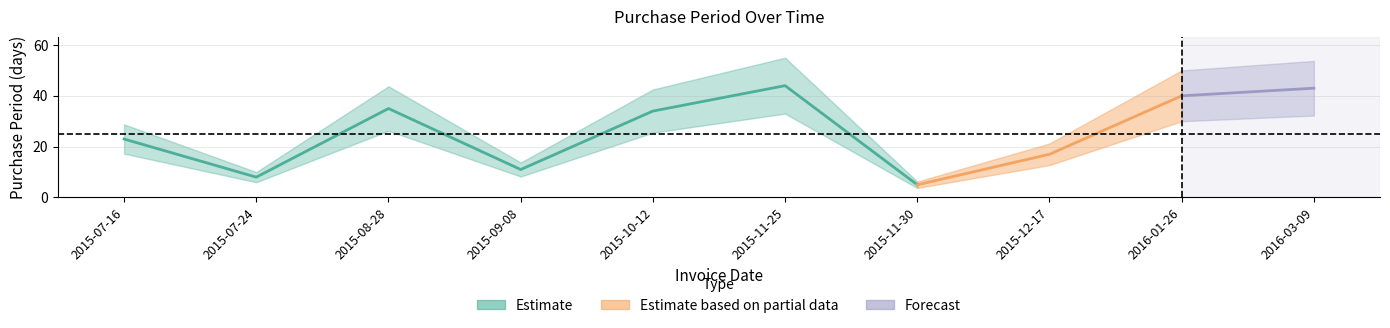

What position from the left is 2015-07-24?

2